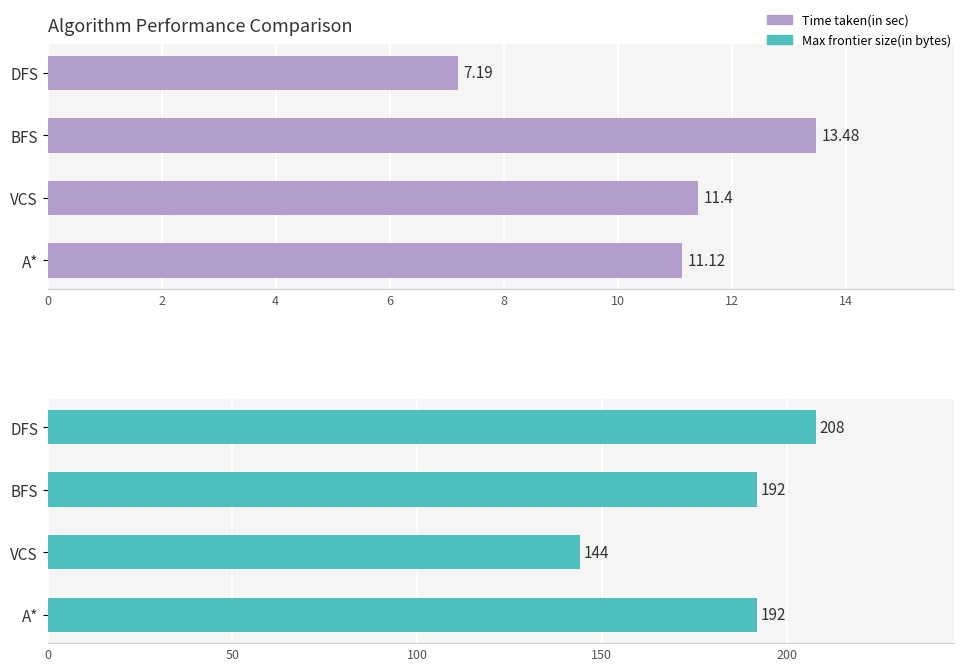

How many data points in Time taken(in sec) are above 11?

3